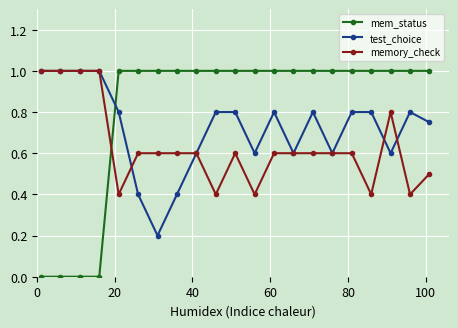

Does the chart have visible grid lines?

Yes